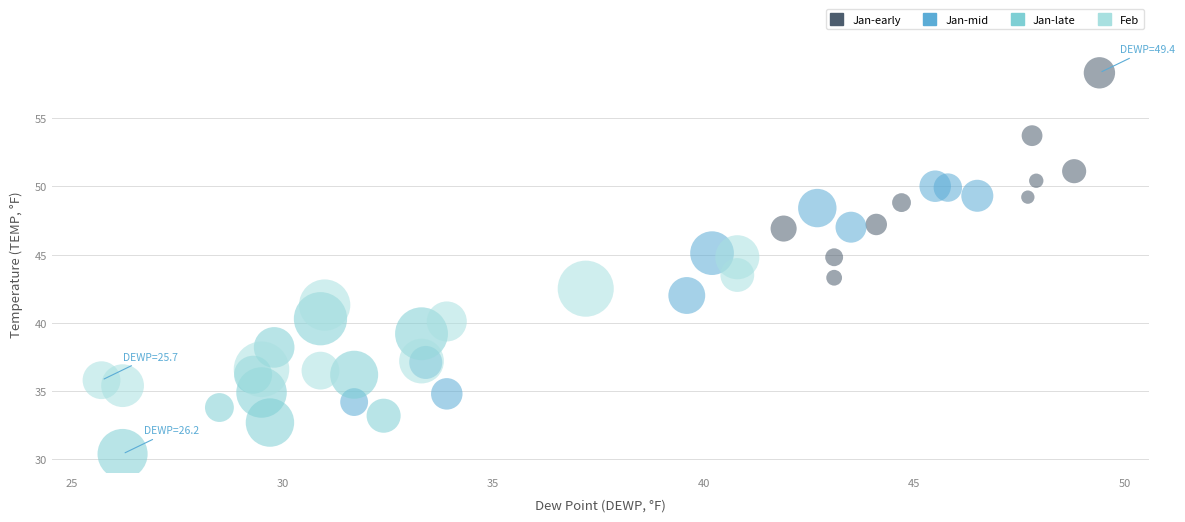

Which series reaches the maximum Y coordinate?

Jan-early